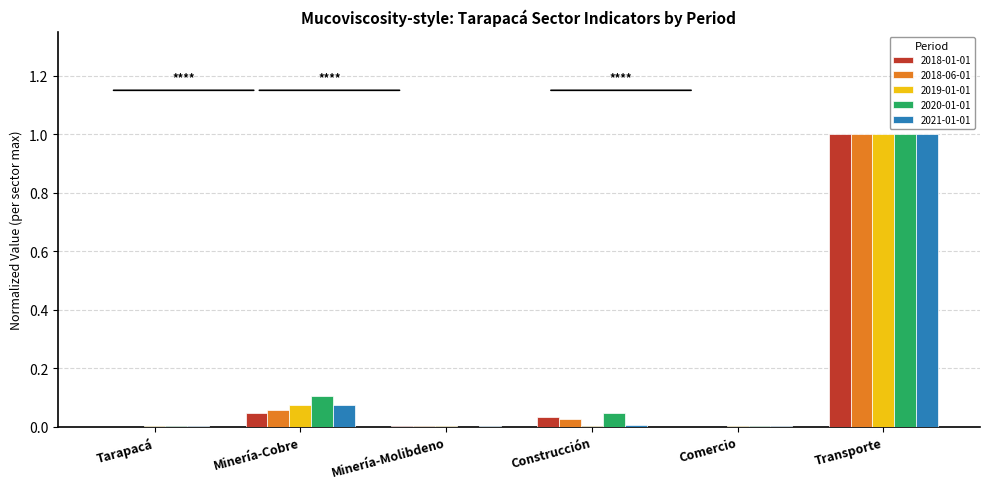

Are the bars horizontal?

No